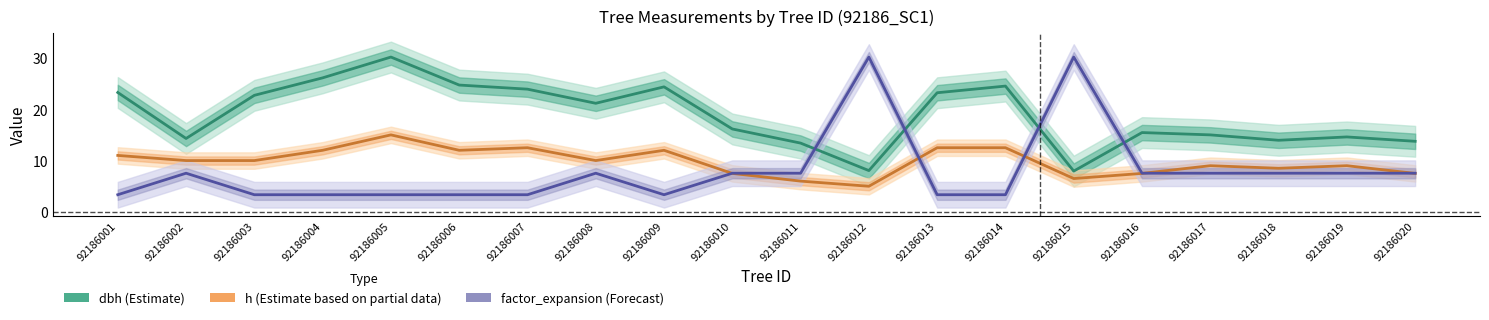

Which series has the largest total across all categories?

dbh (Estimate)